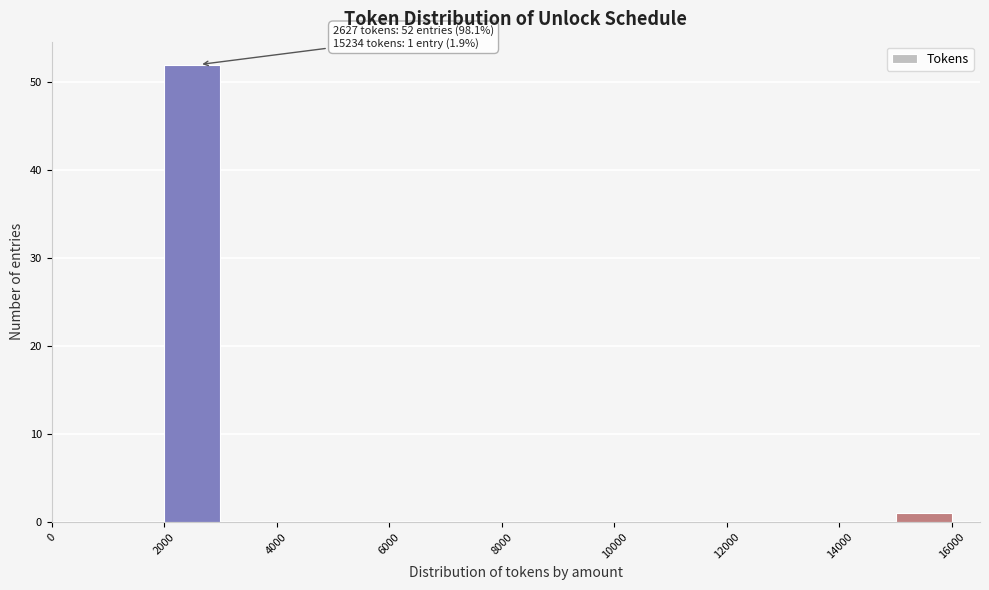

Over which range of the x-axis is the bar tallest?

2000 to 3000